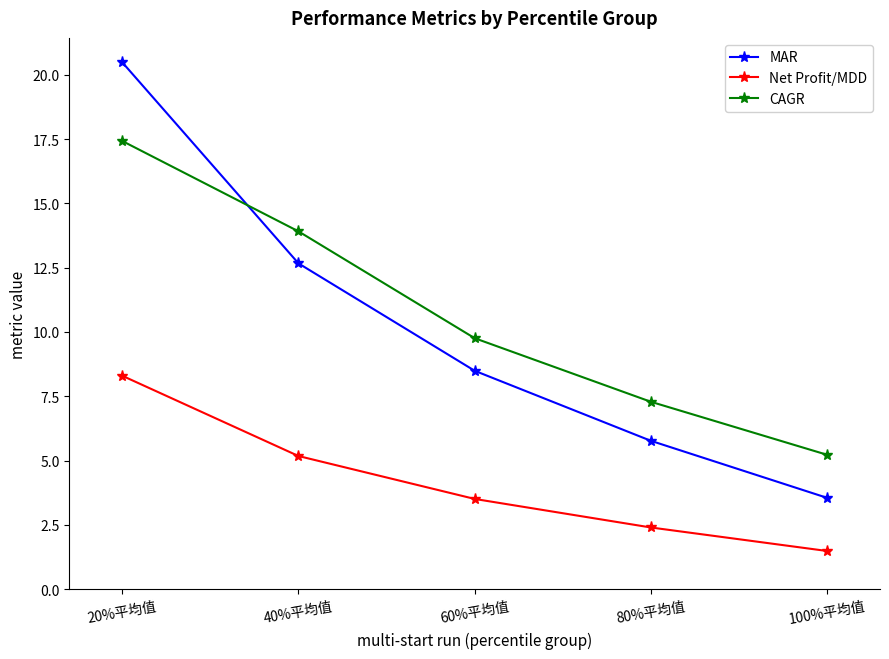

What is the total value across all series at 80%平均值?

15.5